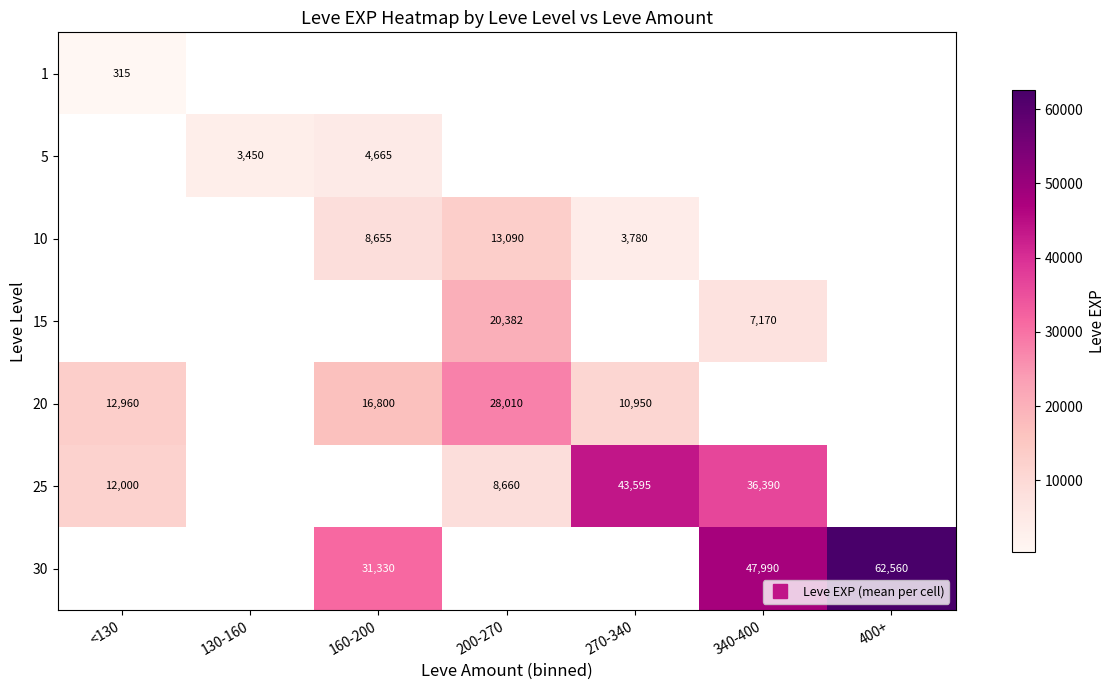

How many values in 20 are above zero?

4